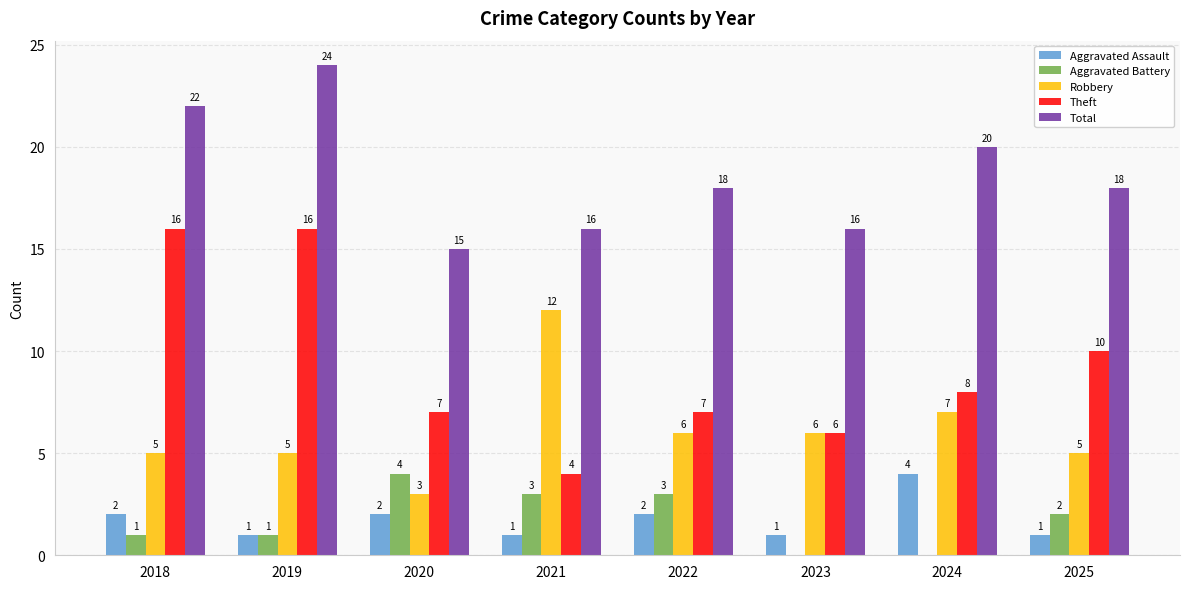

Which series has the largest total across all categories?

Total